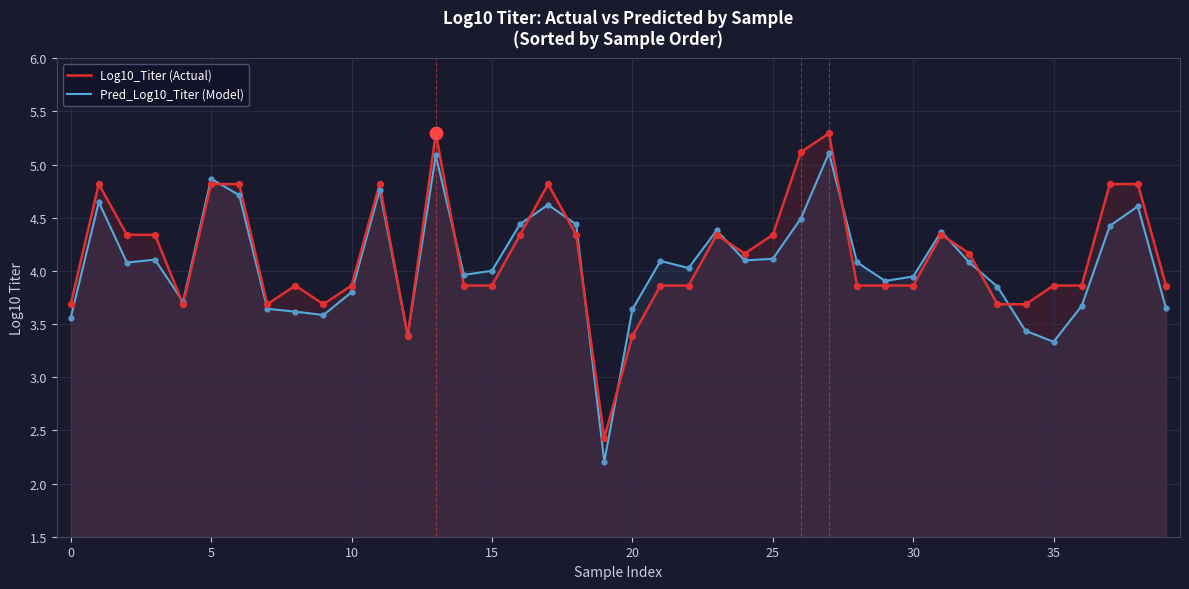

At how many categories does at least one series exceed 2?

40